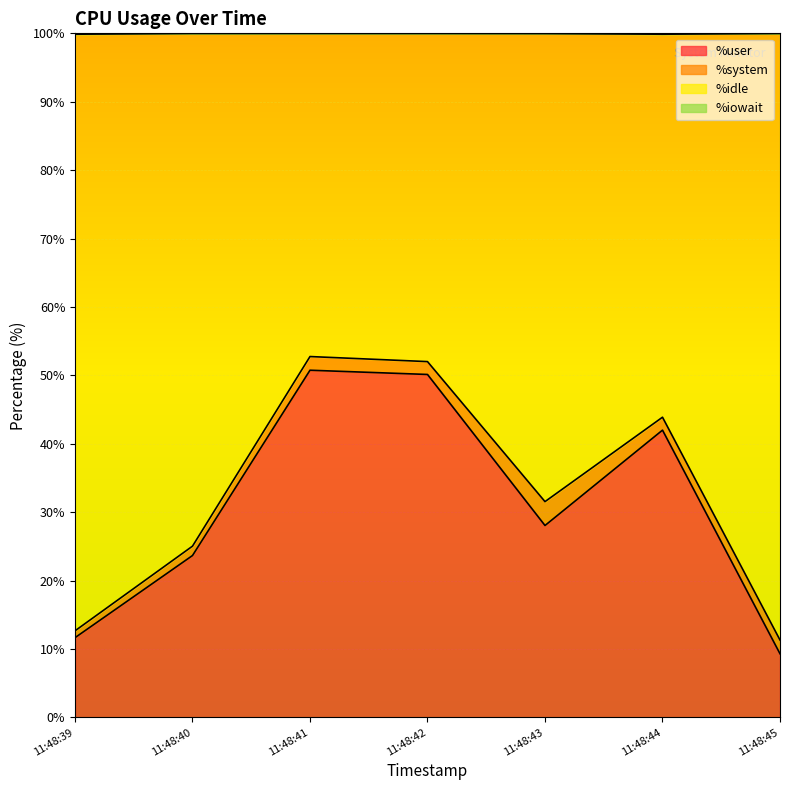

Which category has the lowest value across all series?

11:48:45